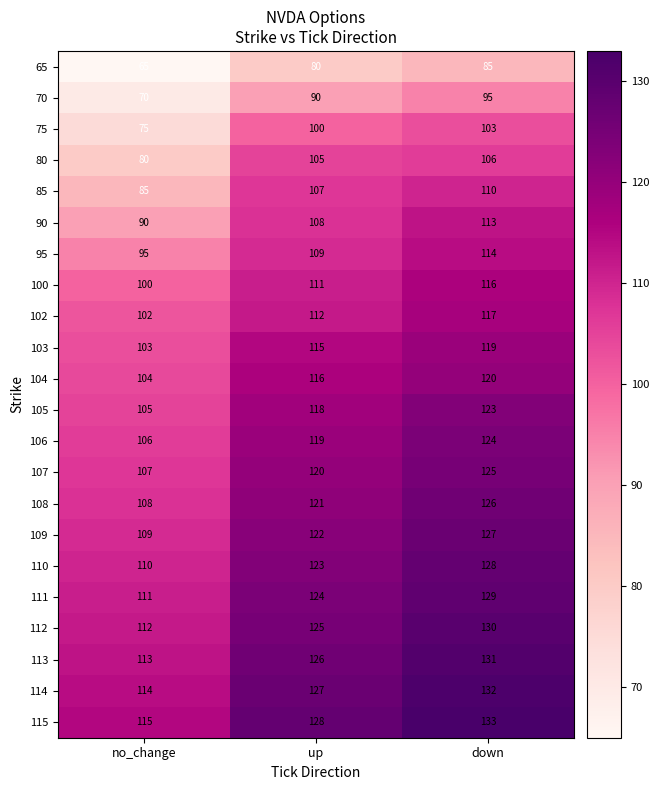

Rank the series at down from highest to lowest value.

115, 114, 113, 112, 111, 110, 109, 108, 107, 106, 105, 104, 103, 102, 100, 95, 90, 85, 80, 75, 70, 65